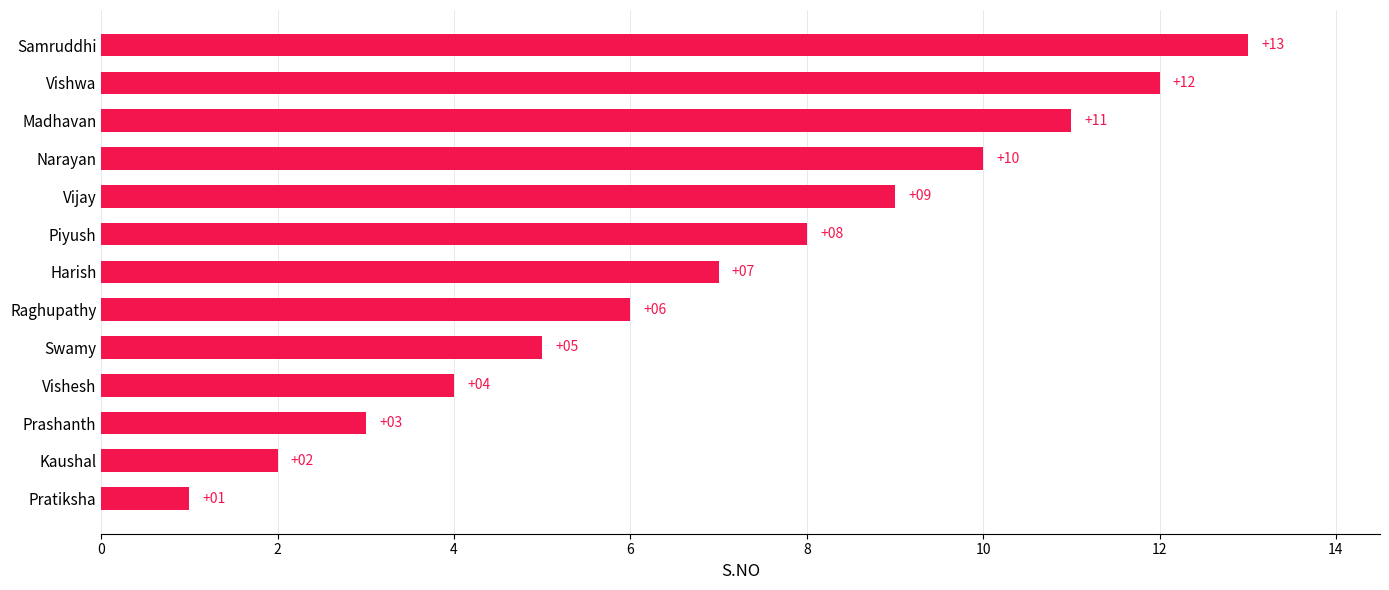

List the labels in order of value, largest first.

Samruddhi, Vishwa, Madhavan, Narayan, Vijay, Piyush, Harish, Raghupathy, Swamy, Vishesh, Prashanth, Kaushal, Pratiksha